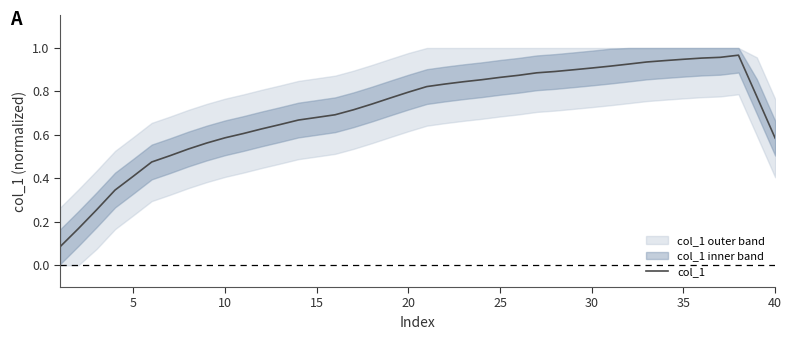

What is the minimum value shown in the chart?

0.1